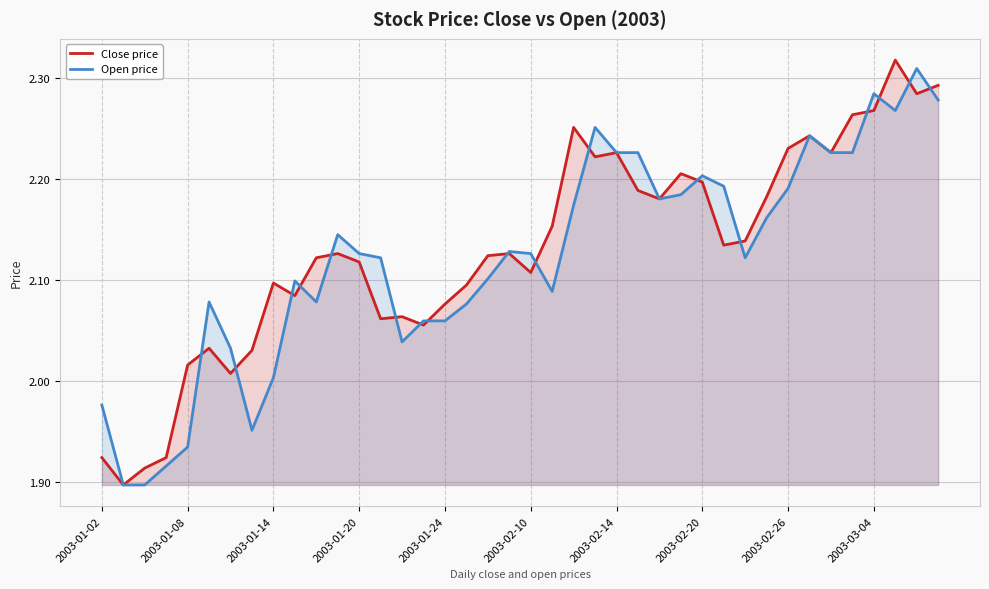

Which series has the largest total across all categories?

Close price